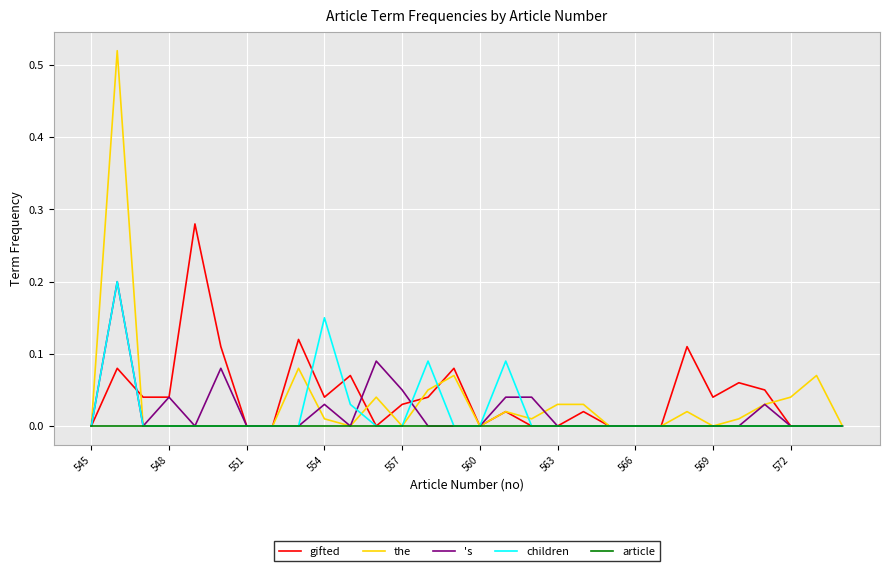

How many lines are shown in the chart?

5